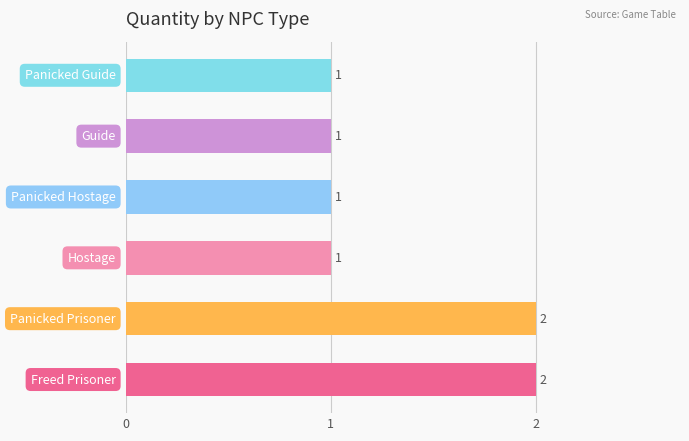

Reading top to bottom, transcribe all the data shown in this chart.

1	1	1	1	2	2